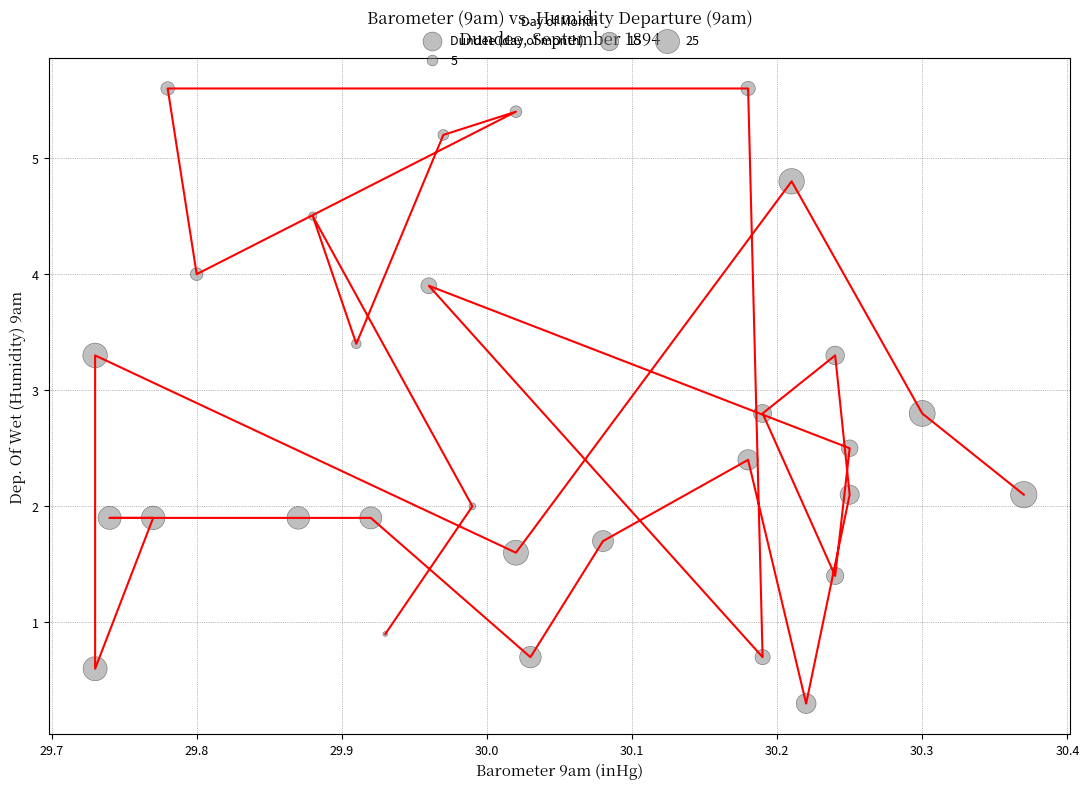

What is the range of X values (max minus min)?

0.6